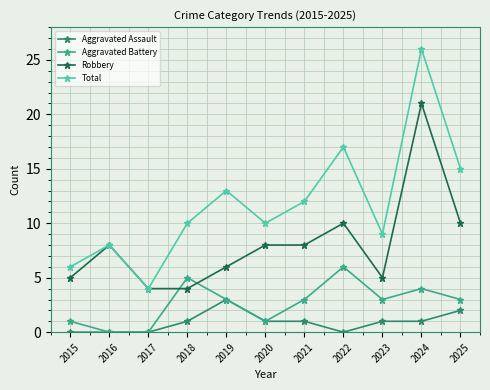

List the series in order of their overall mean, highest first.

Total, Robbery, Aggravated Battery, Aggravated Assault